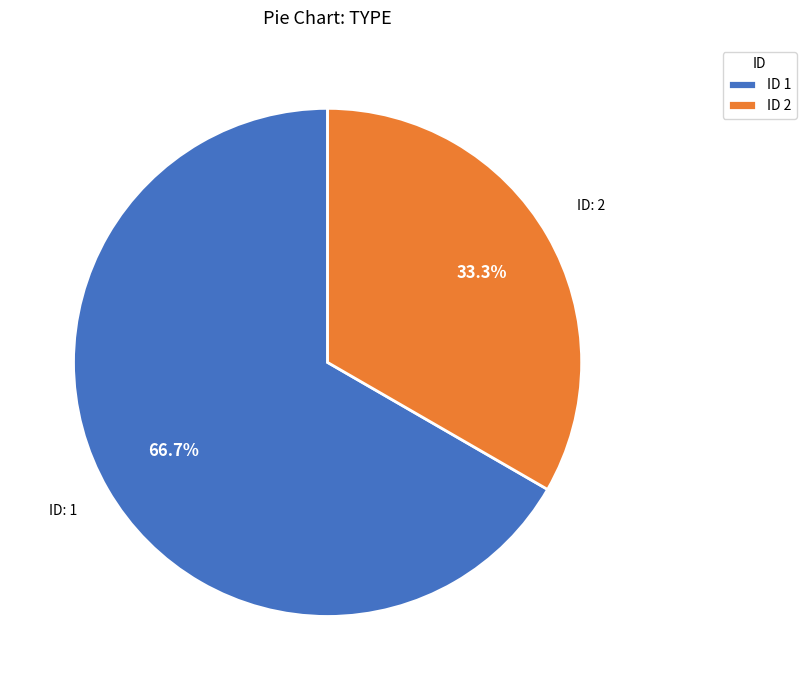

Count the number of slices in the pie.

2